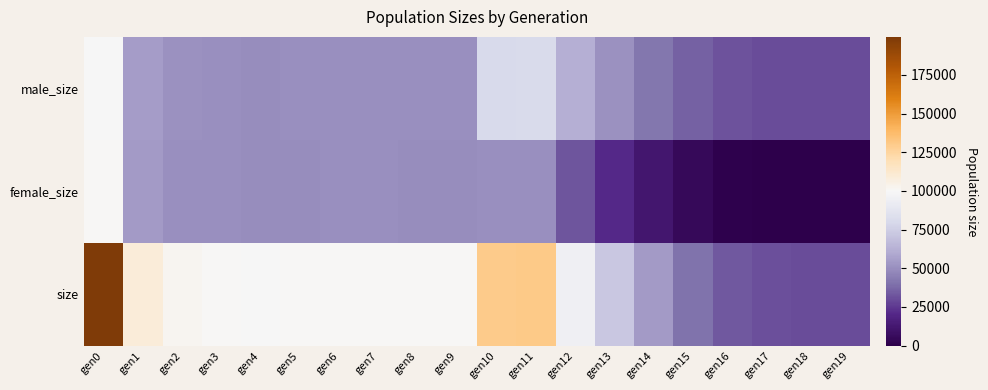

Reading right to left, transcribe all the data shown in this chart.

male_size: gen19=30000	gen18=30063	gen17=30233	gen16=31487	gen15=35096	gen14=41816	gen13=50749	gen12=62306	gen11=80346	gen10=79695	gen9=50328	gen8=50216	gen7=50035	gen6=49896	gen5=50072	gen4=49534	gen3=50060	gen2=50989	gen1=54812	gen0=99701
female_size: gen19=0	gen18=80	gen17=239	gen16=1433	gen15=5009	gen14=12007	gen13=20988	gen12=32330	gen11=50098	gen10=49932	gen9=49668	gen8=49870	gen7=50177	gen6=49928	gen5=49796	gen4=49677	gen3=50131	gen2=50424	gen1=54031	gen0=99837
size: gen19=30000	gen18=30143	gen17=30472	gen16=32920	gen15=40105	gen14=53823	gen13=71737	gen12=94636	gen11=130444	gen10=129627	gen9=99996	gen8=100086	gen7=100212	gen6=99824	gen5=99868	gen4=99211	gen3=100191	gen2=101413	gen1=108843	gen0=199538